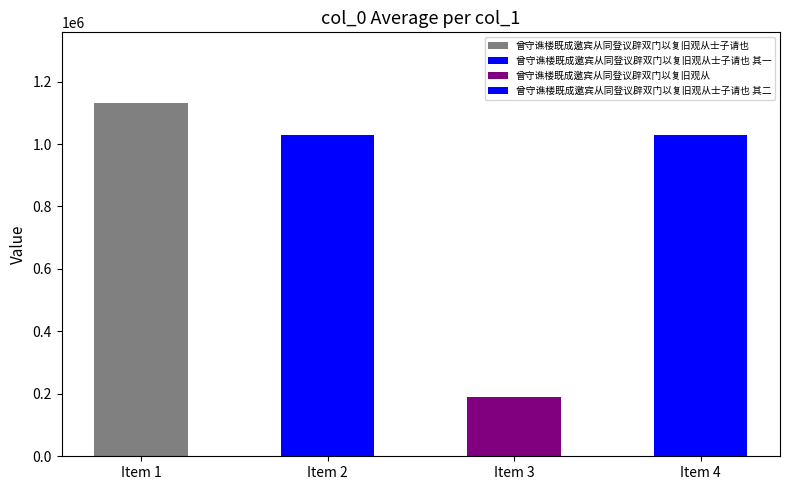

What is the greatest value displayed?

1131442